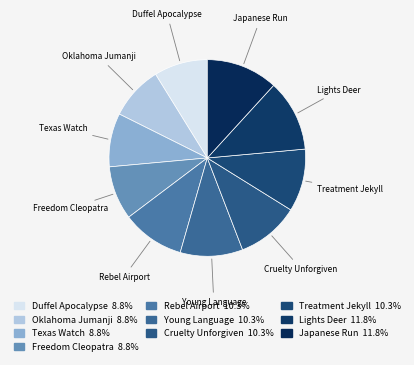

Between Japanese Run and Cruelty Unforgiven, which is larger?

Japanese Run